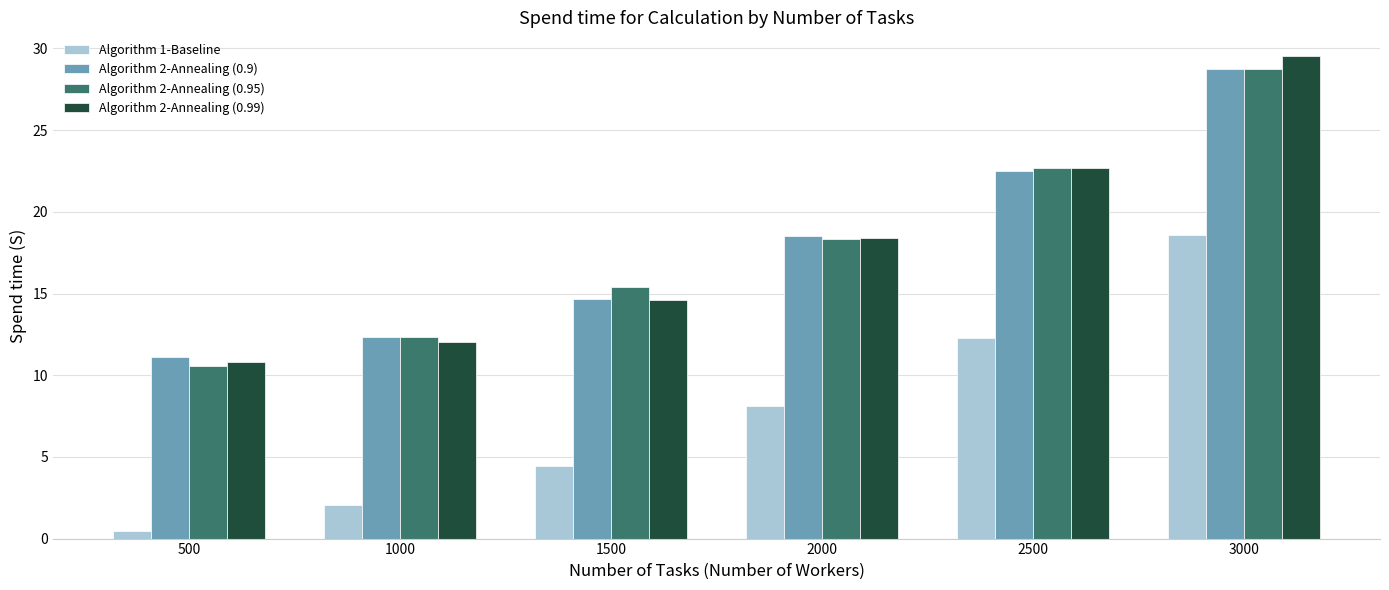

Is the value of Algorithm 2-Annealing (0.9) at 2000 greater than the value of Algorithm 1-Baseline at 1000?

Yes